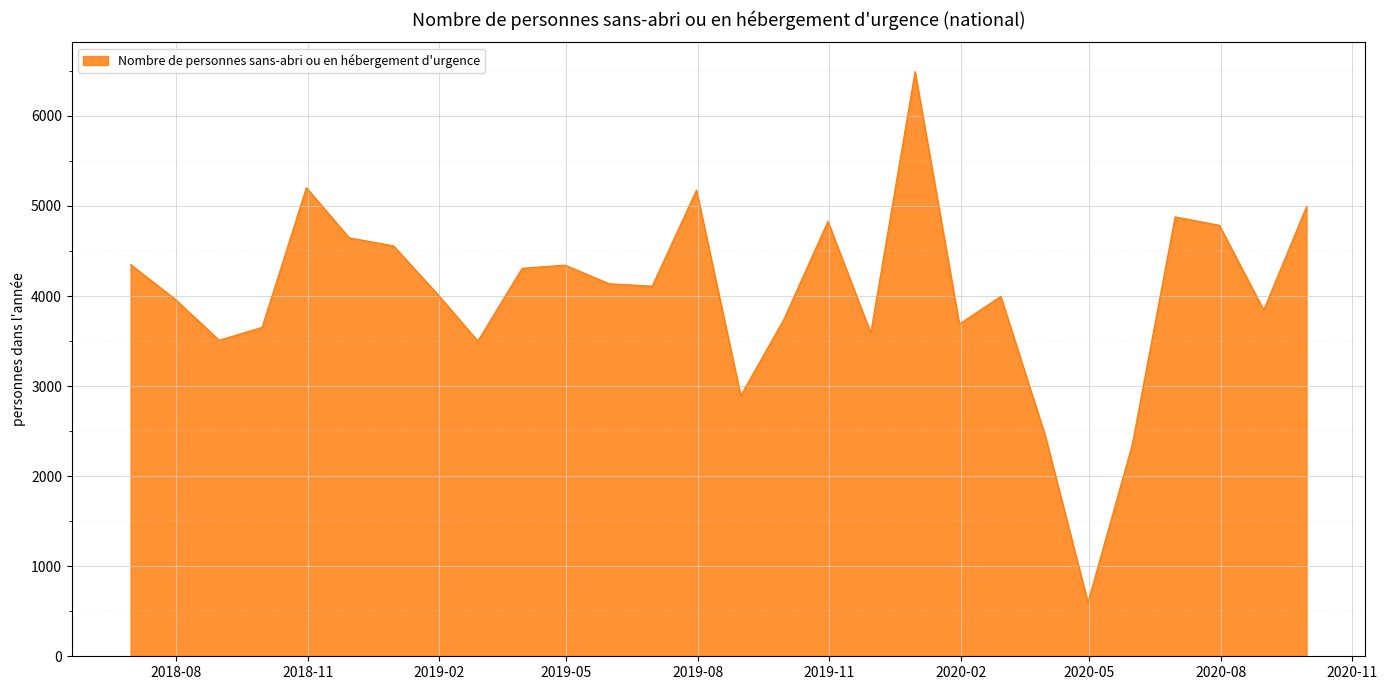

How many interior local peaks (higher than both neighbors) does the data have?

7